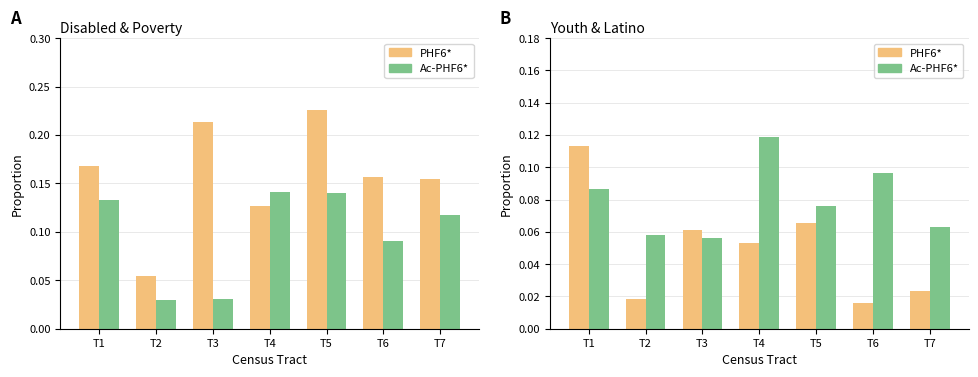

What is the average value of the prc_youth_final series?

0.1